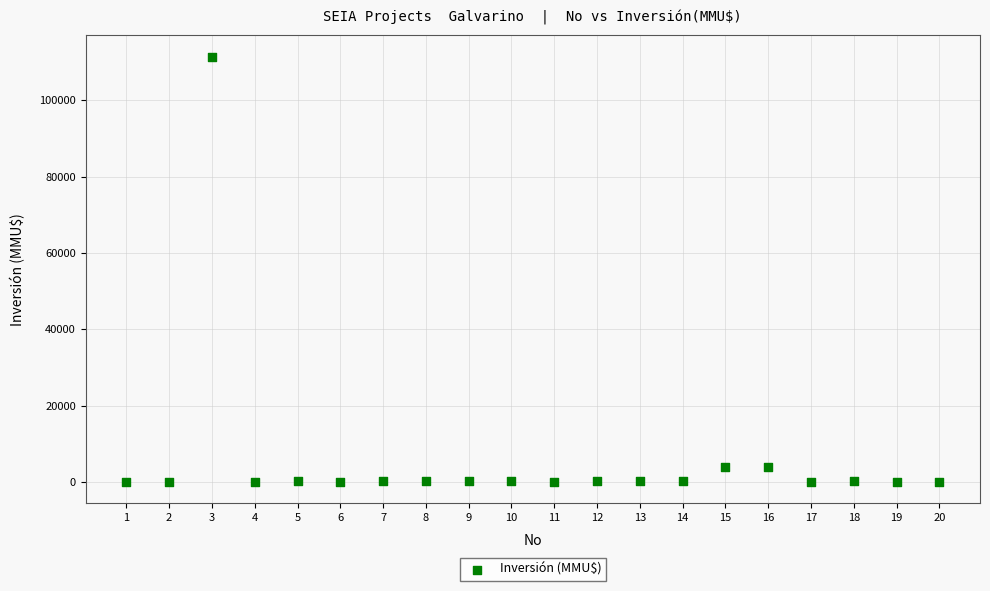

What is the range of X values (max minus min)?

19